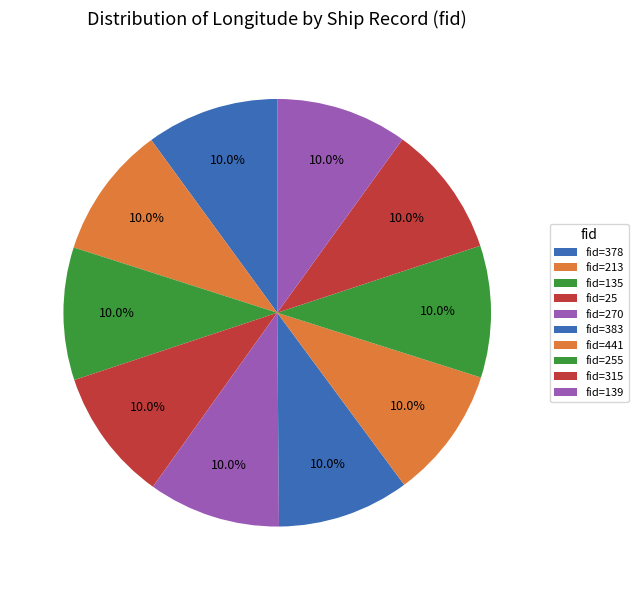

How many slices are in this pie chart?

10